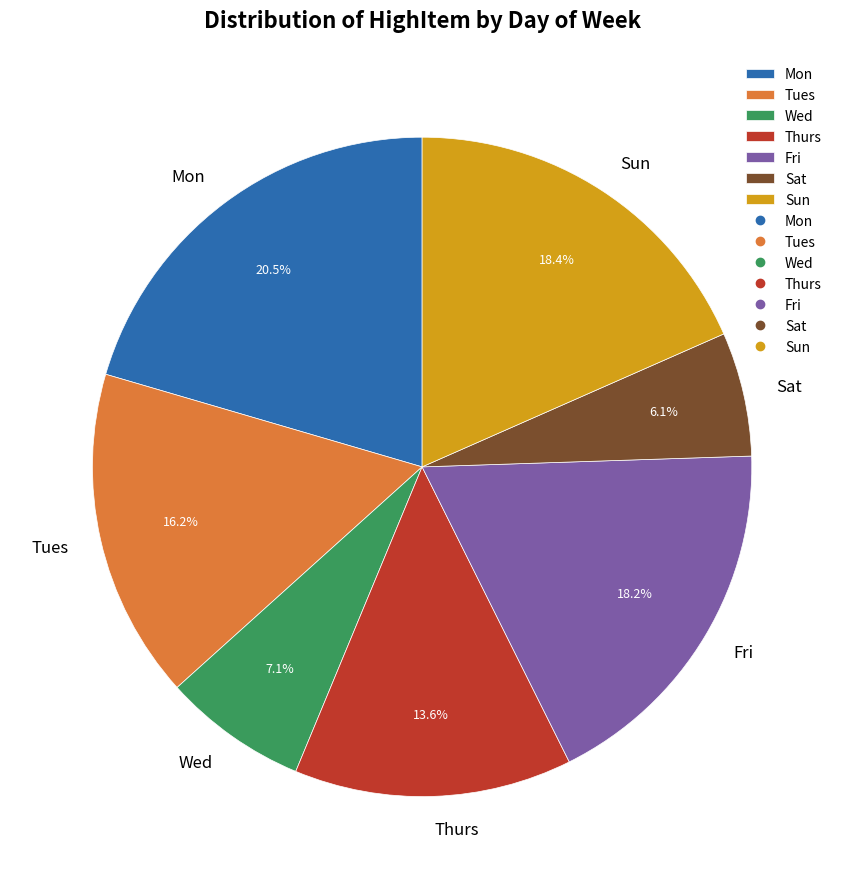

Is Fri the majority of the pie?

No